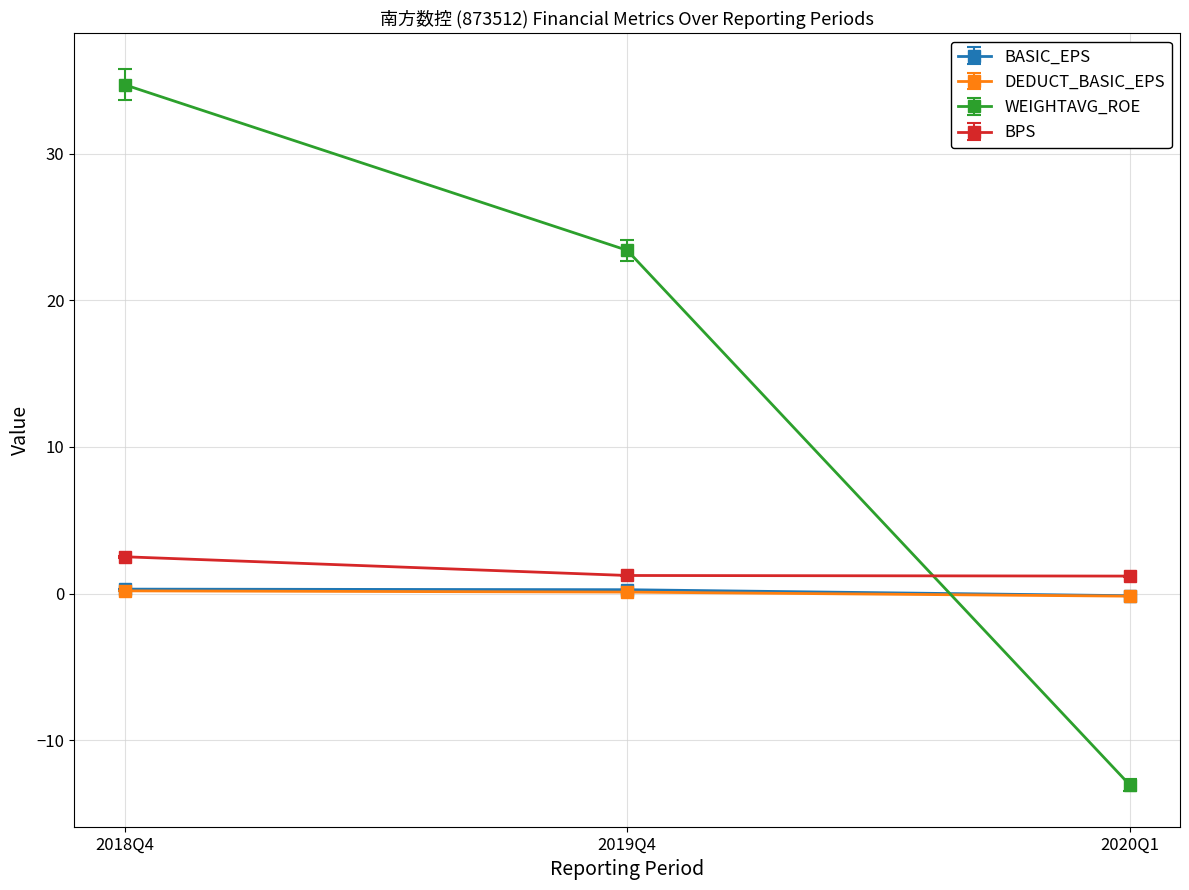

How many BPS values are between 1 and 2?

2